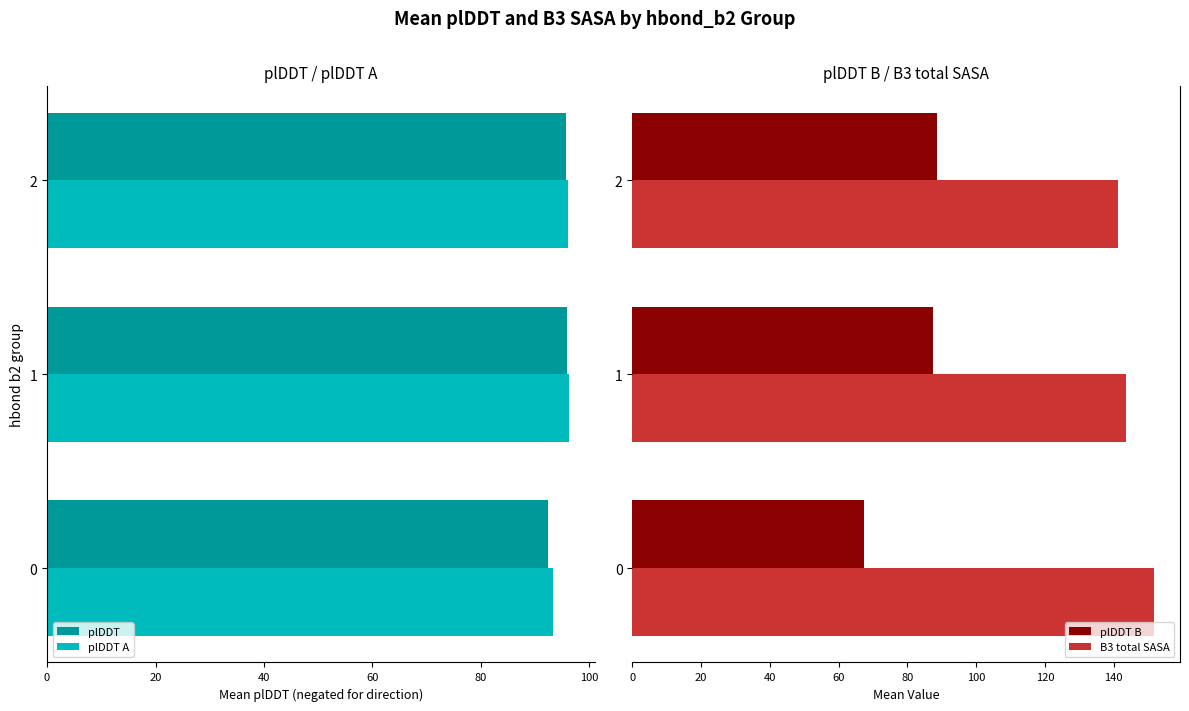

Is the value of plDDT B at 1 greater than the value of B3 total SASA at 1?

No